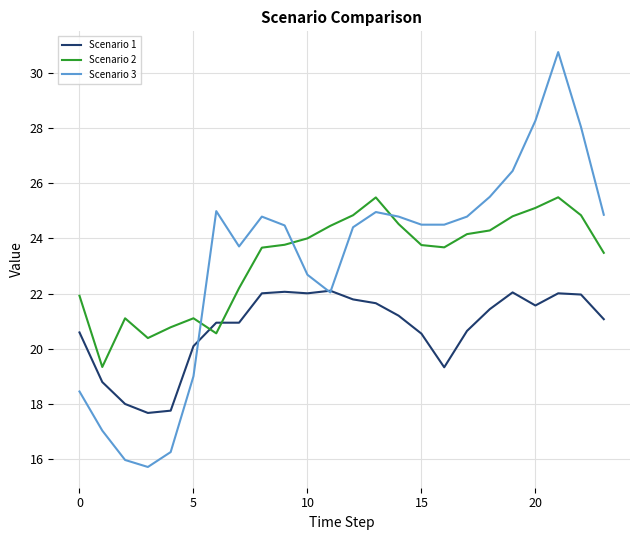

Which series has the widest spread of values?

Scenario 3